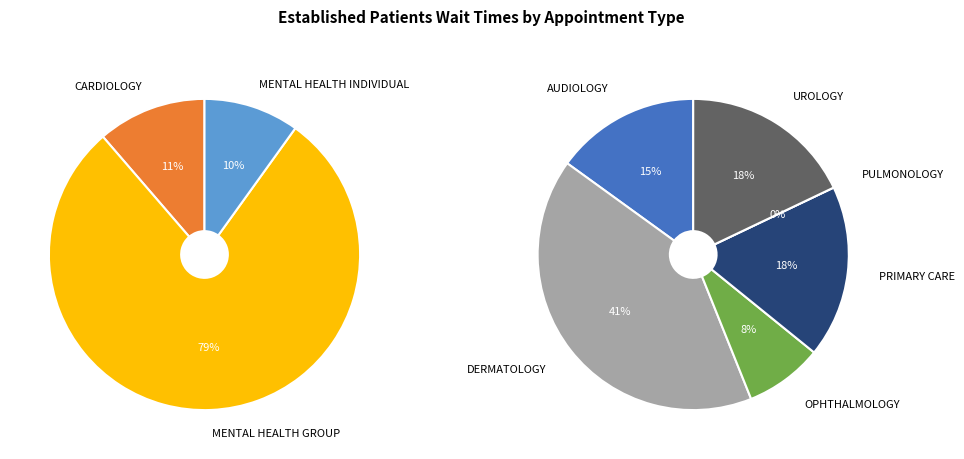

What is the change in value from DERMATOLOGY to OPHTHALMOLOGY?

-5.7